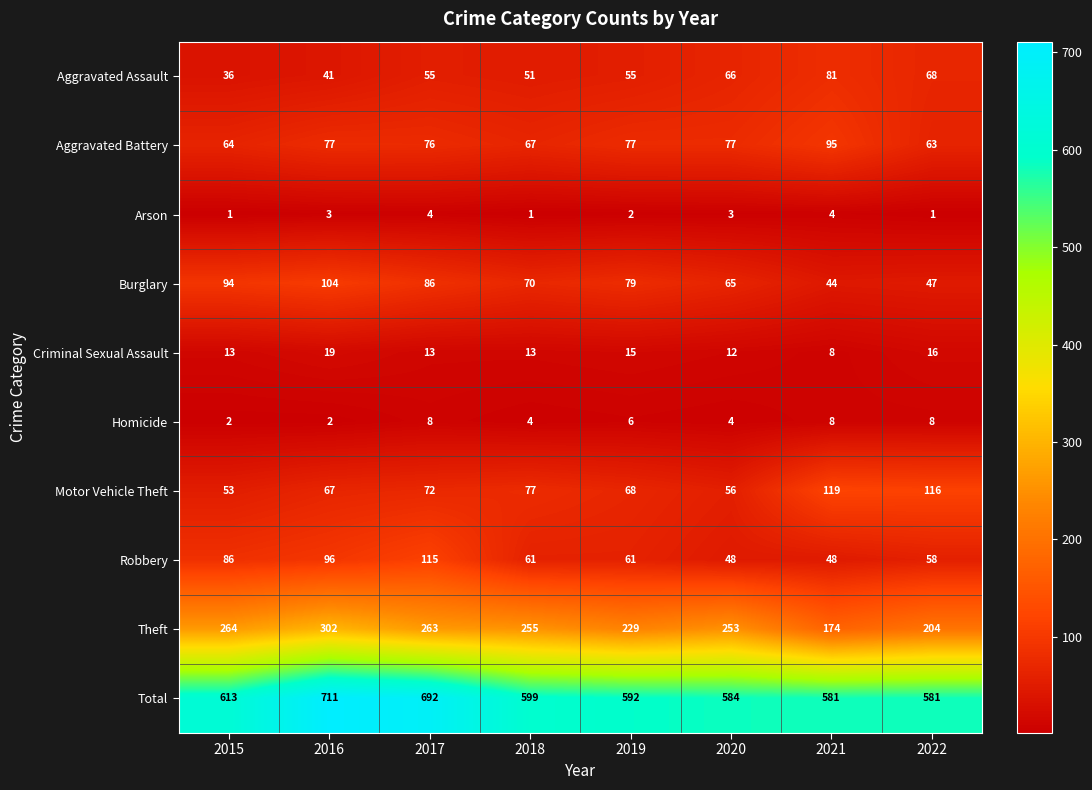

Which series has the largest total across all categories?

Total